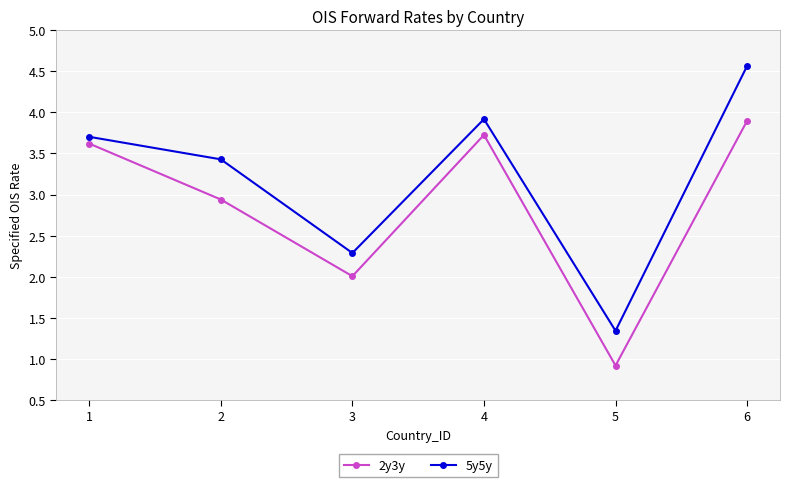

At which category is the sum across all series the highest?

6